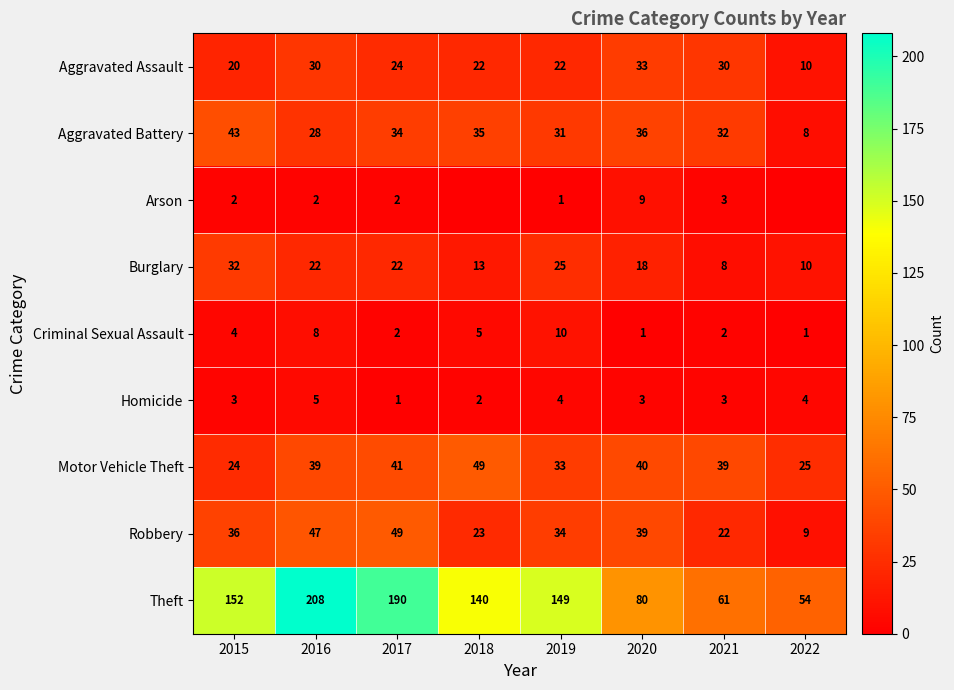

At which label does Motor Vehicle Theft reach its peak?

2018